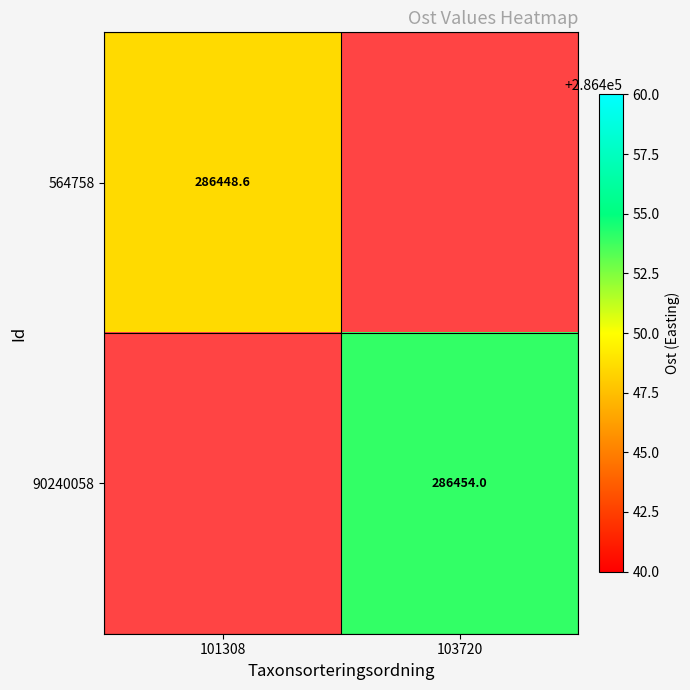

What is the minimum value shown in the chart?

286448.6